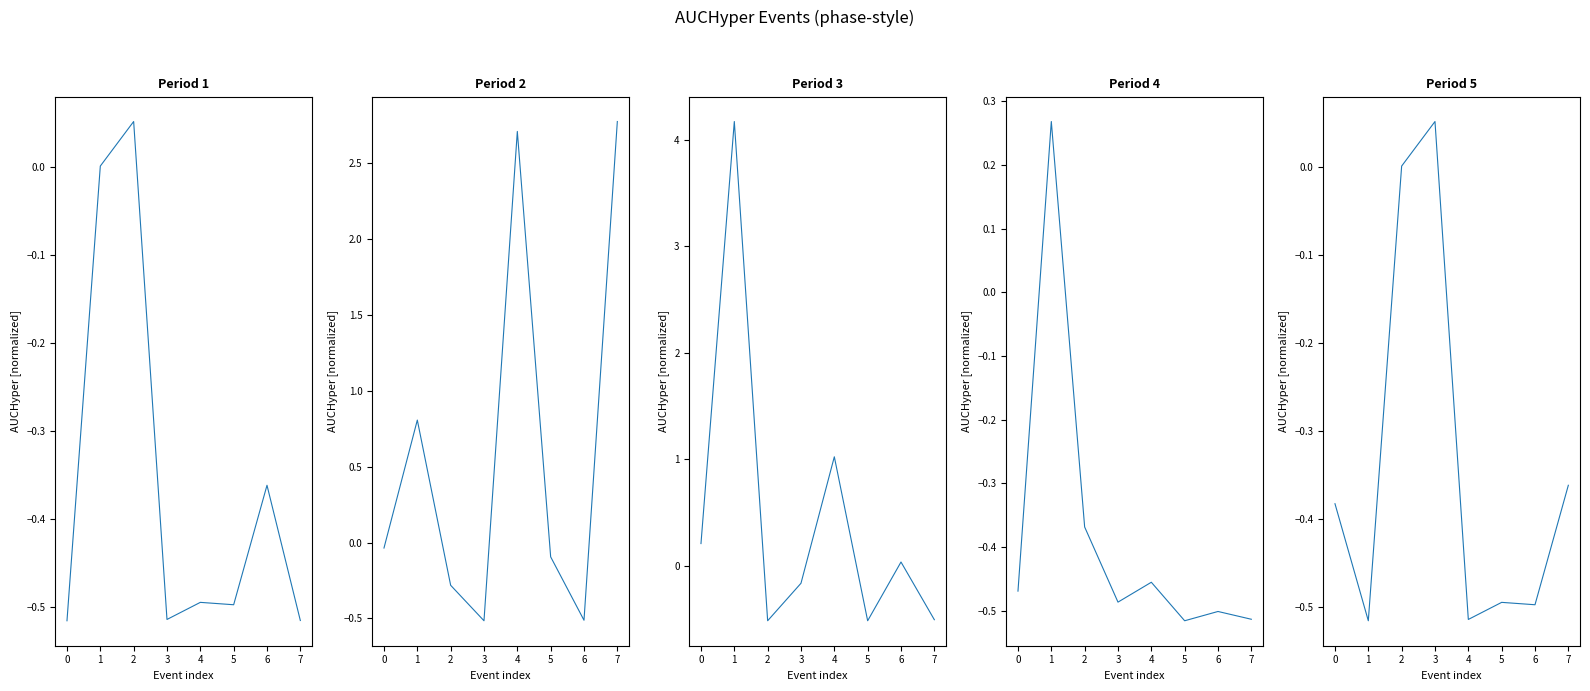

How many positive values does the Period 1 series have?

2